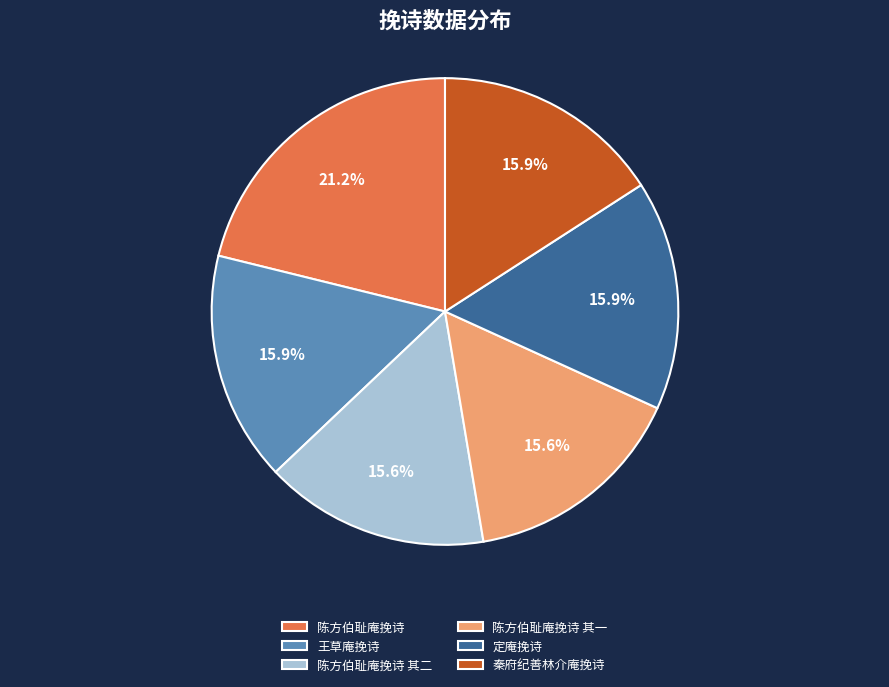

Is 陈方伯耻庵挽诗 the majority of the pie?

No